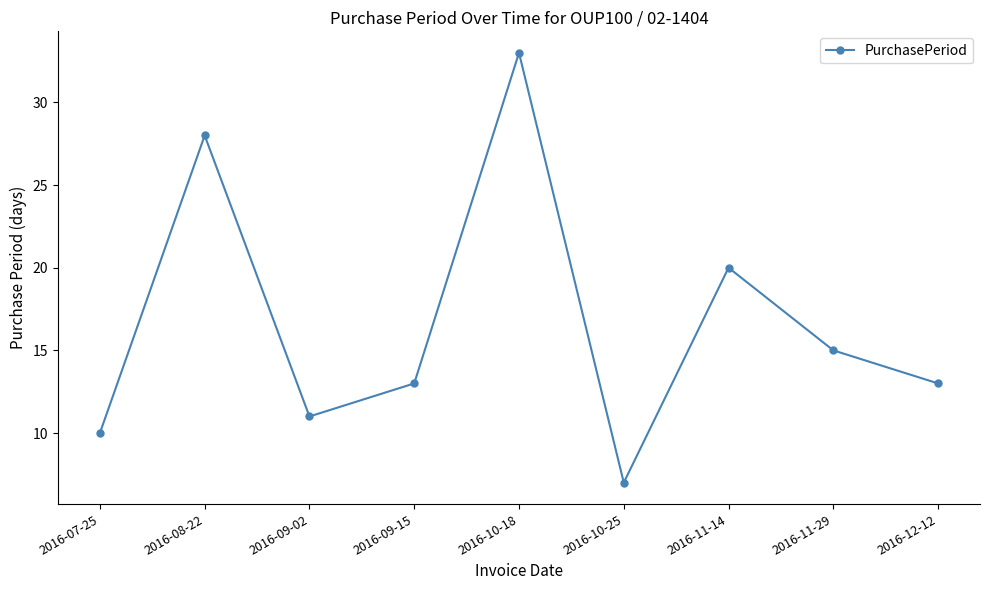

Count the number of categories in the chart.

9